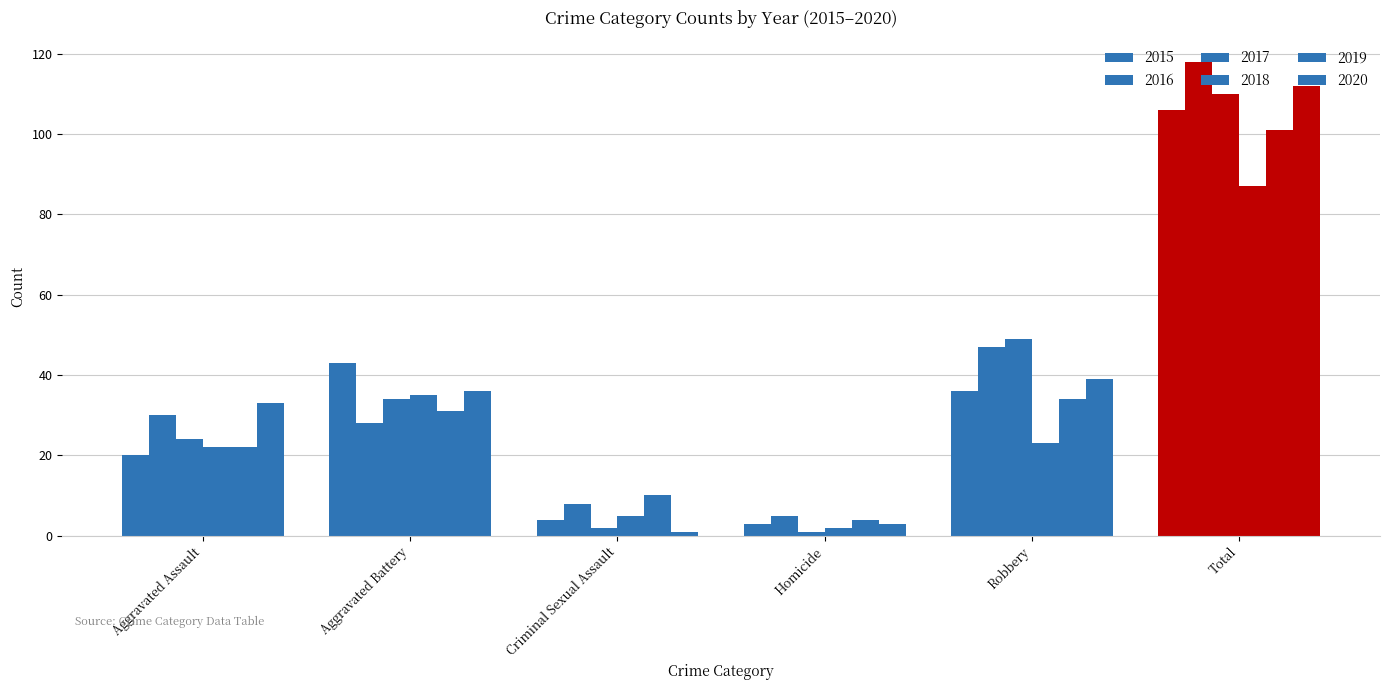

Reading right to left, list all the values displayed in this chart.

2015: 106	36	3	4	43	20
2016: 118	47	5	8	28	30
2017: 110	49	1	2	34	24
2018: 87	23	2	5	35	22
2019: 101	34	4	10	31	22
2020: 112	39	3	1	36	33